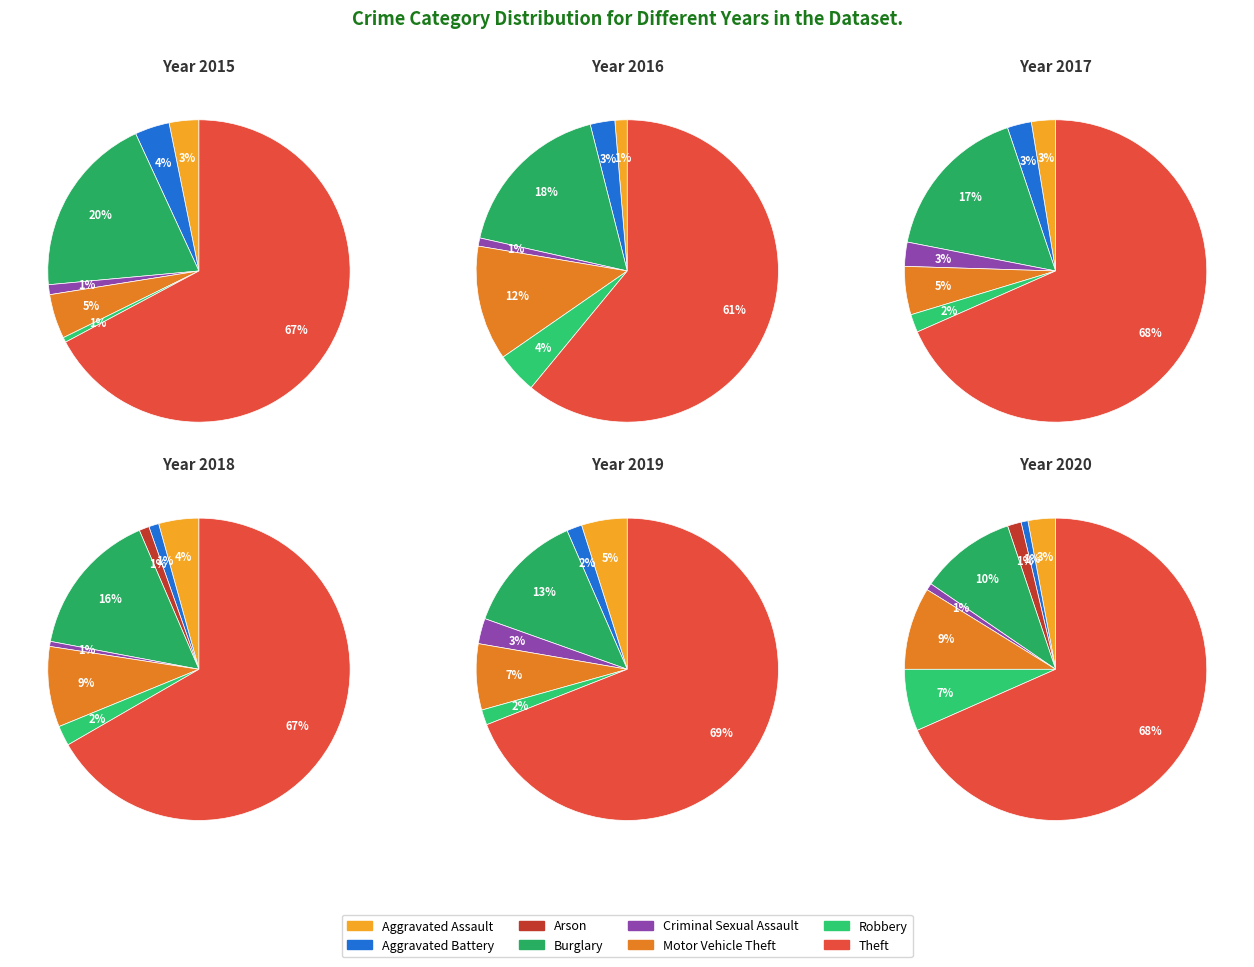

To the nearest percent, what percentage of the pie is Aggravated Assault?

3%